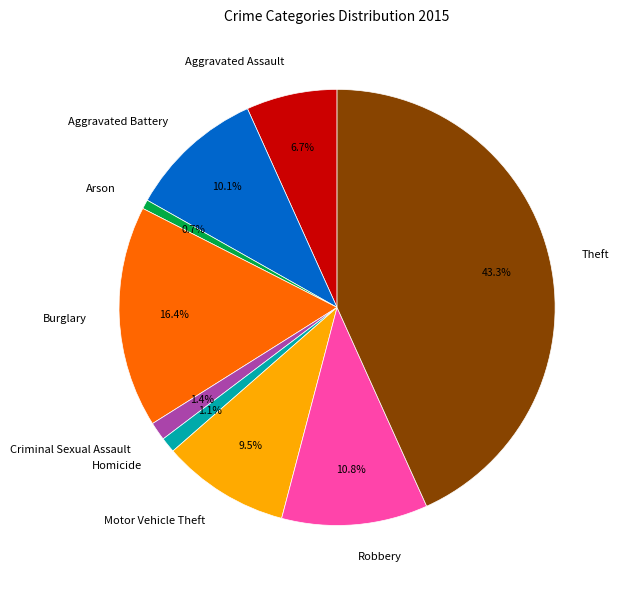

What portion of the pie excludes Aggravated Battery?

89.9%